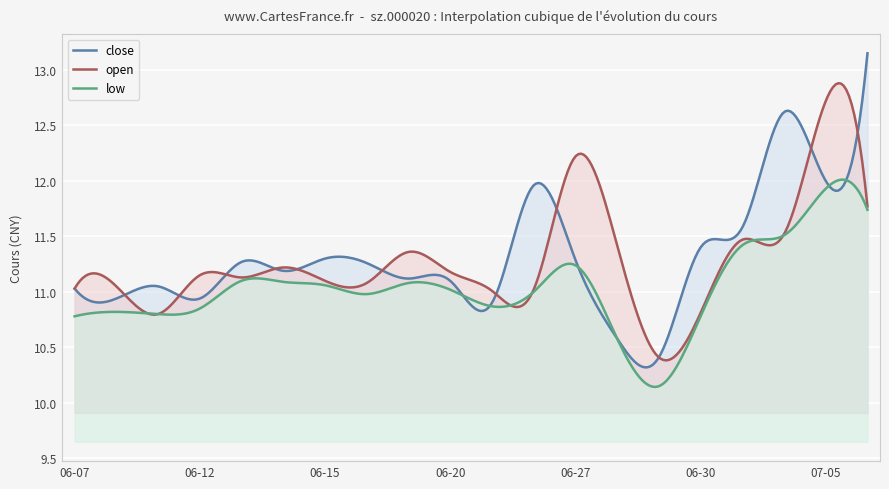

Between 2023-06-08 and 2023-06-27, which series saw the biggest shift?

open